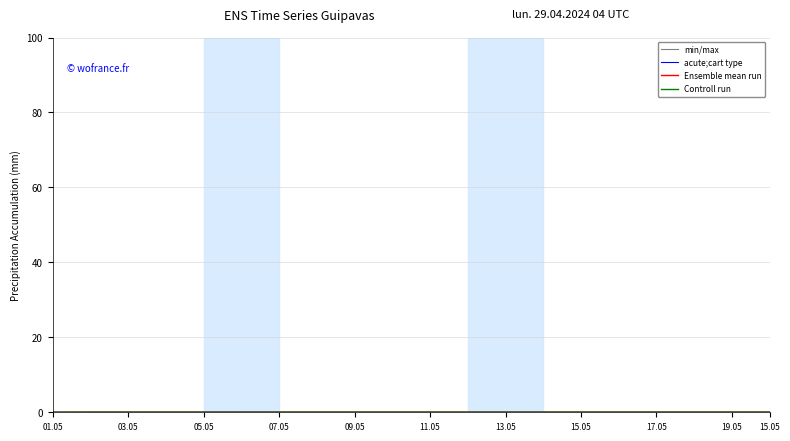

The value of min/max at 13.05 is 0.0. True or false?

True